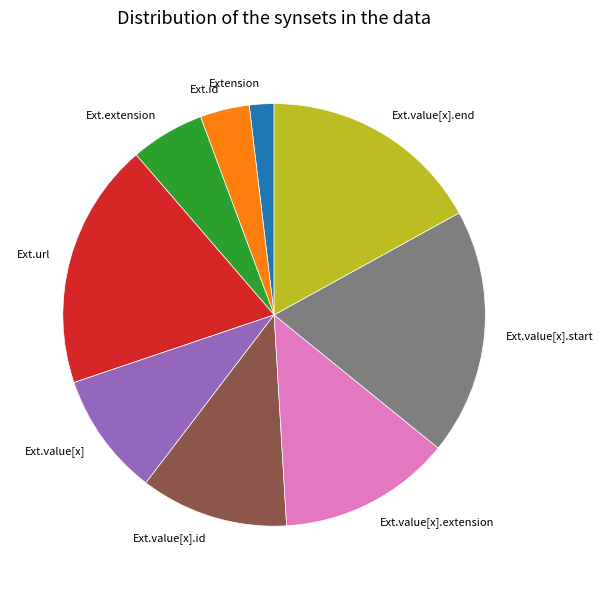

Combined, do Ext.id and Ext.value[x].id account for over 50%?

No